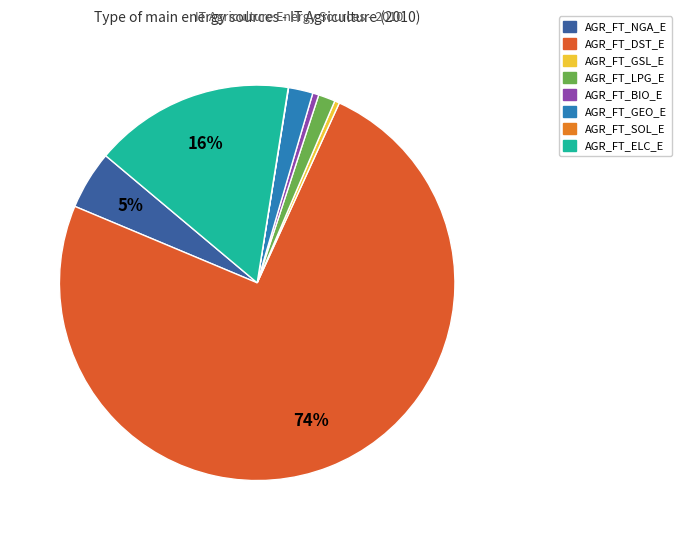

What is the smallest slice in the pie chart?

AGR_FT_SOL_E